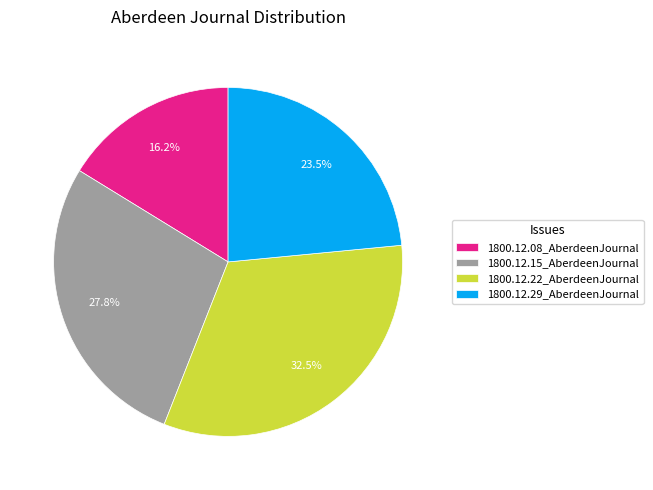

The 1800.12.29_AberdeenJournal slice represents 16% of the pie. True or false?

False